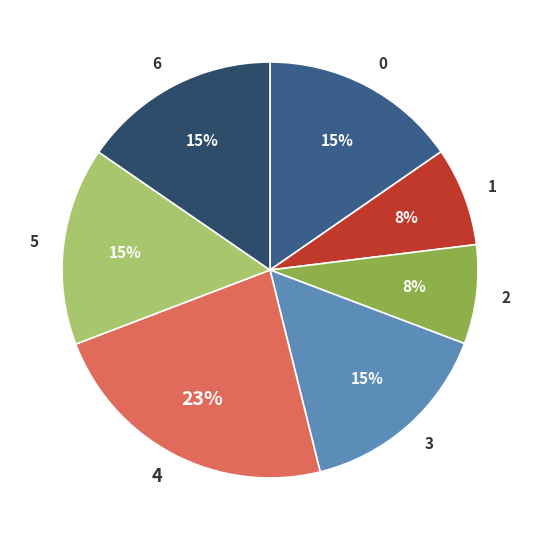

The 5 slice represents 7% of the pie. True or false?

False